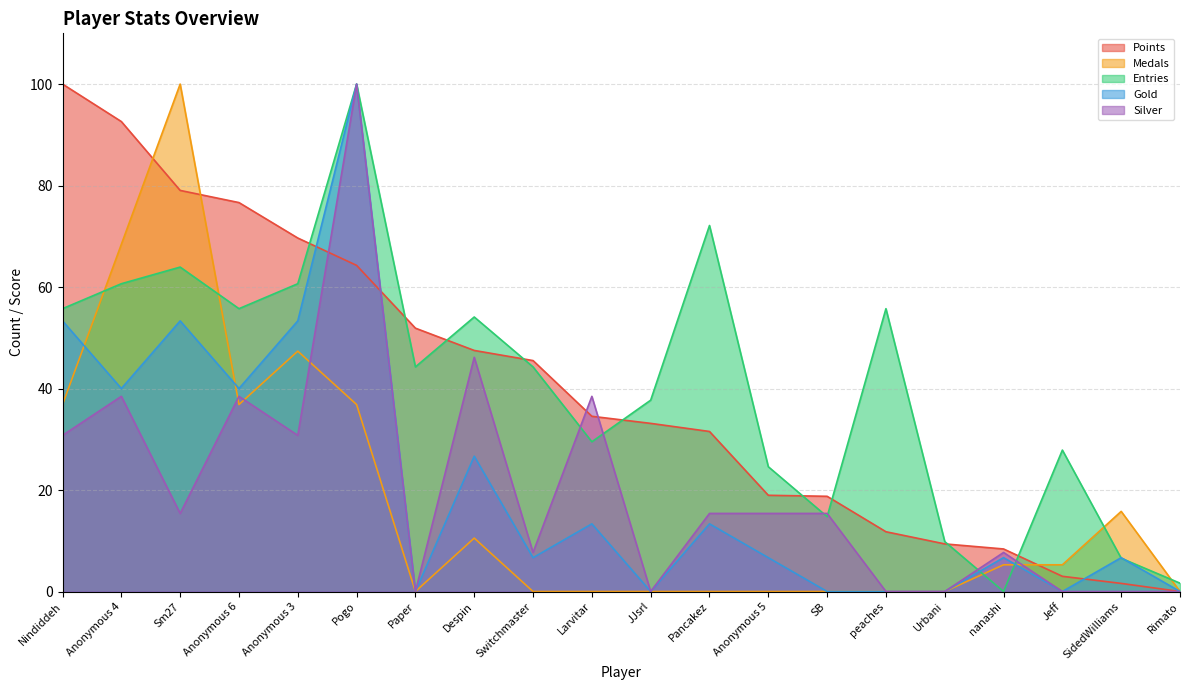

What is the total value across all series at Anonymous 4?

300.2